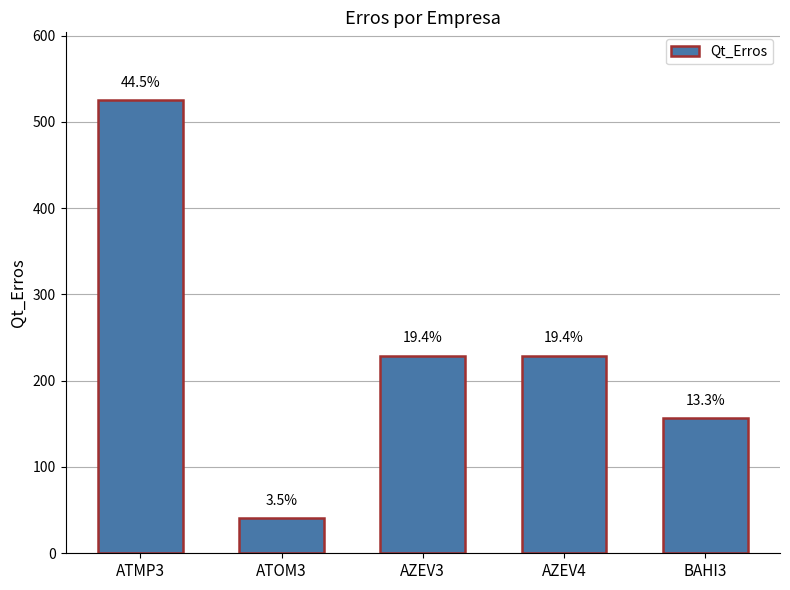

What position from the right is BAHI3?

1